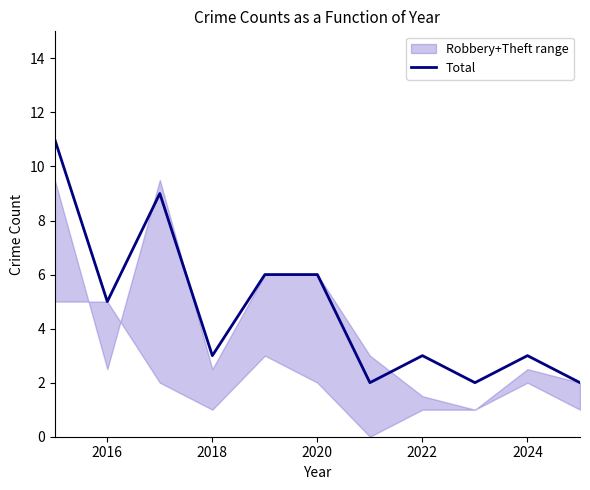

How many data points are less than 3?

3